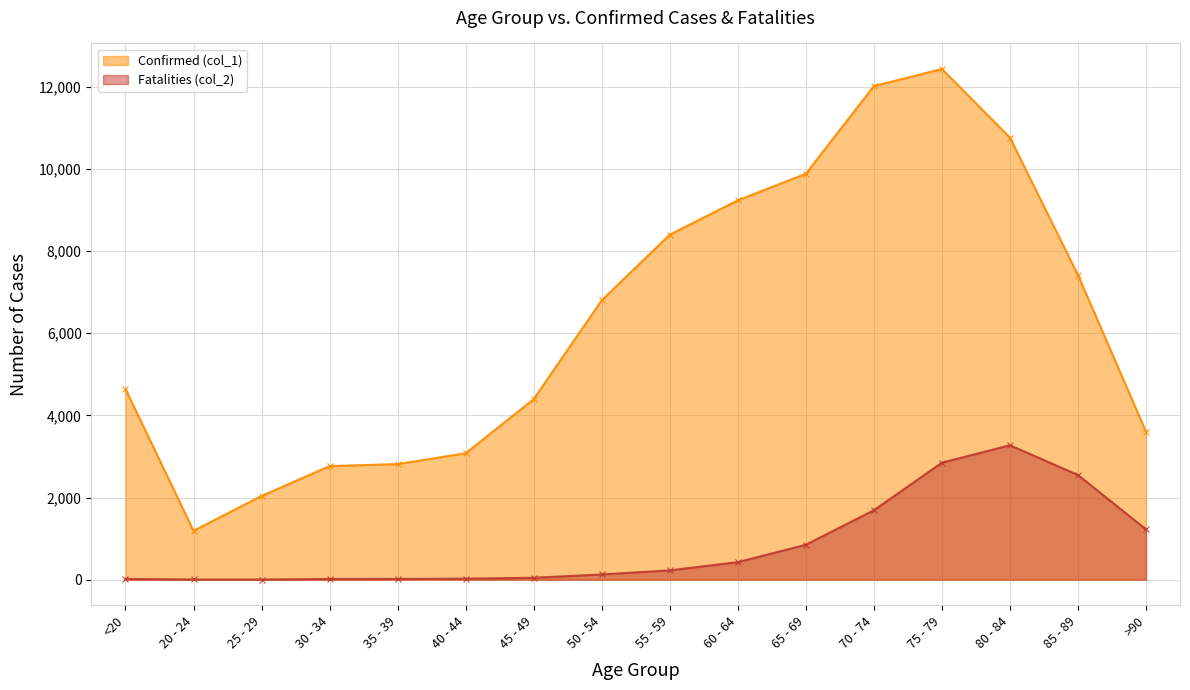

How many lines are shown in the chart?

2